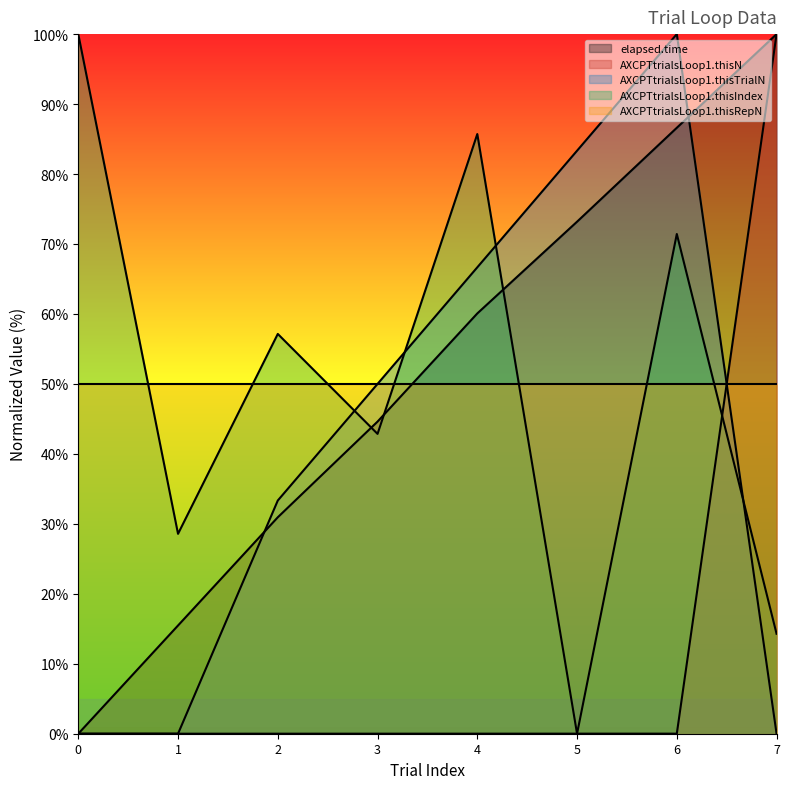

At which category does AXCPTtrialsLoop1.thisTrialN reach its first local peak?

6